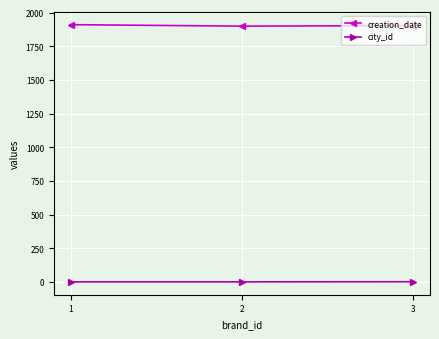

Which series has the largest total across all categories?

creation_date